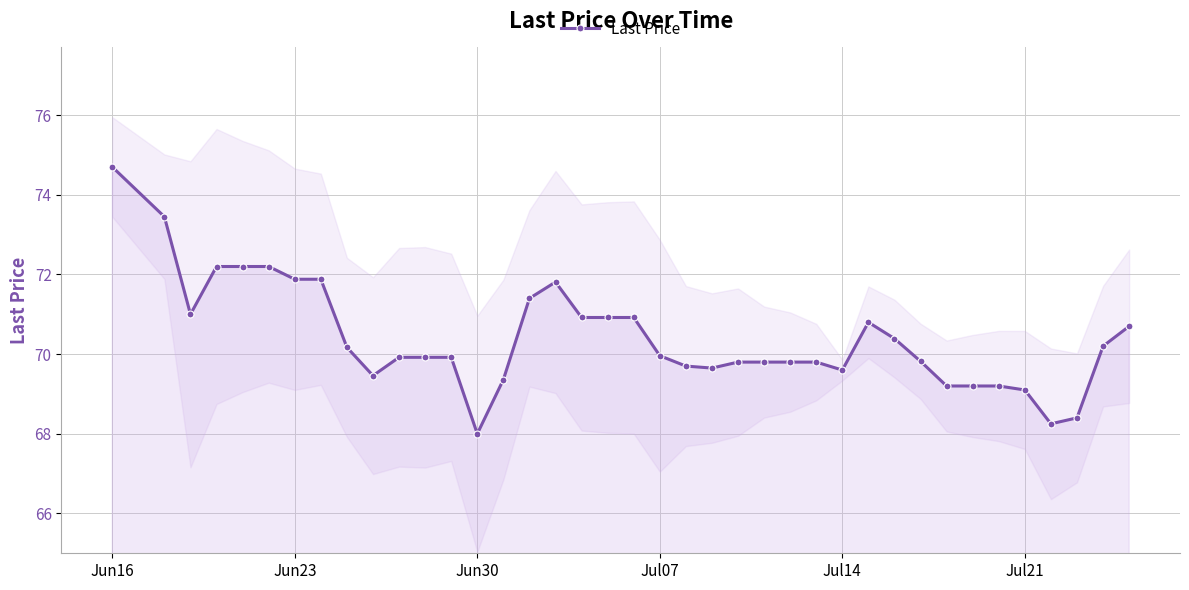

Where does the data first go above 69?

Jun16